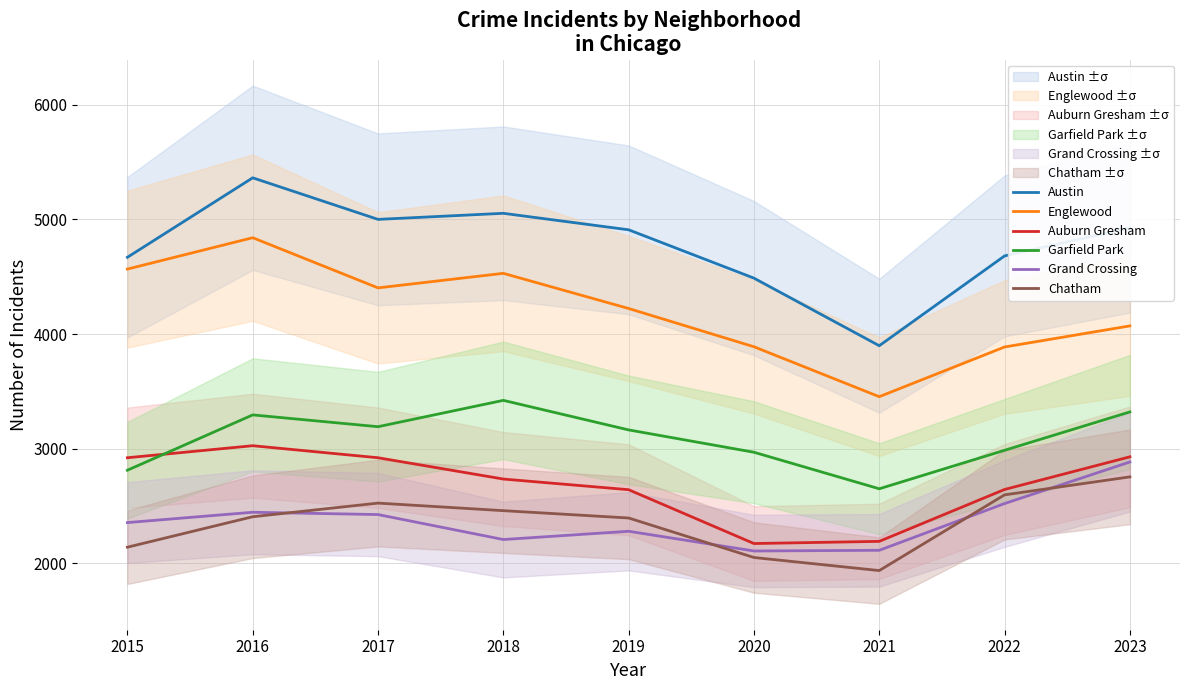

What is the total value across all series at 2023?

20881